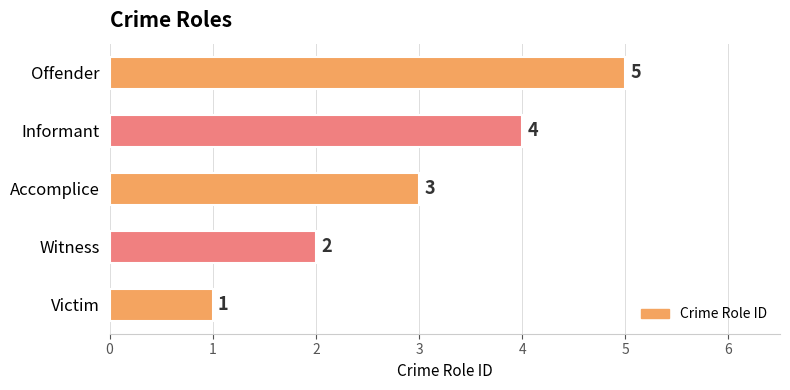

At which label is the value closest to 3?

Accomplice